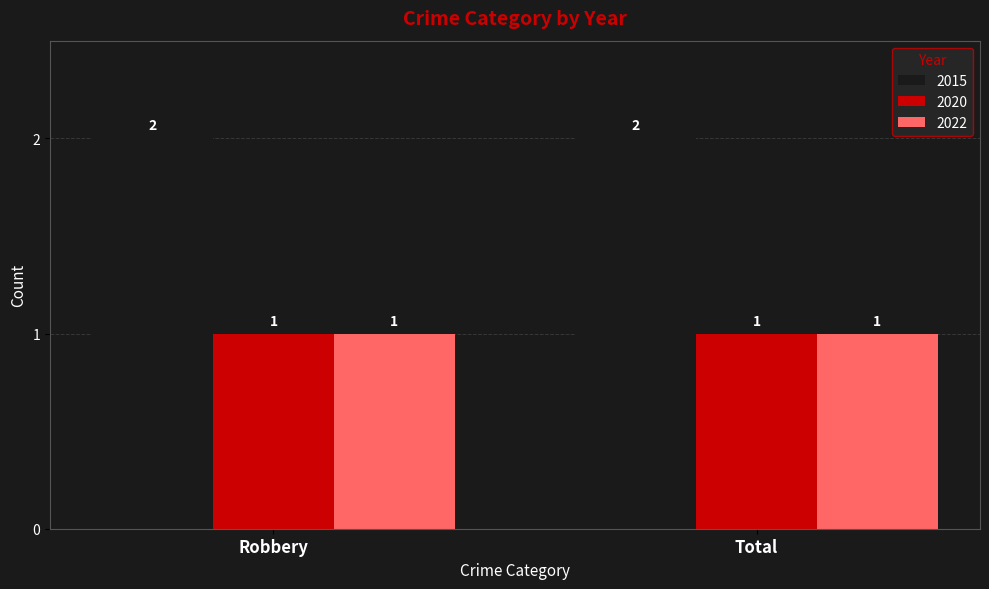

Is it true that 2022 equals 1 at Total?

True